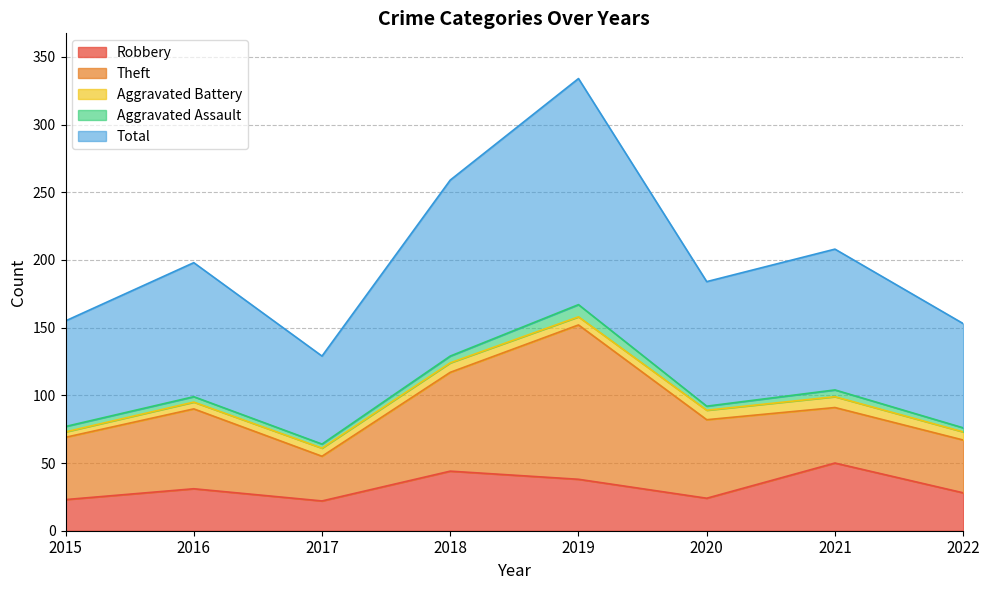

Rank the categories by Theft value from lowest to highest.

2017, 2022, 2021, 2015, 2020, 2016, 2018, 2019